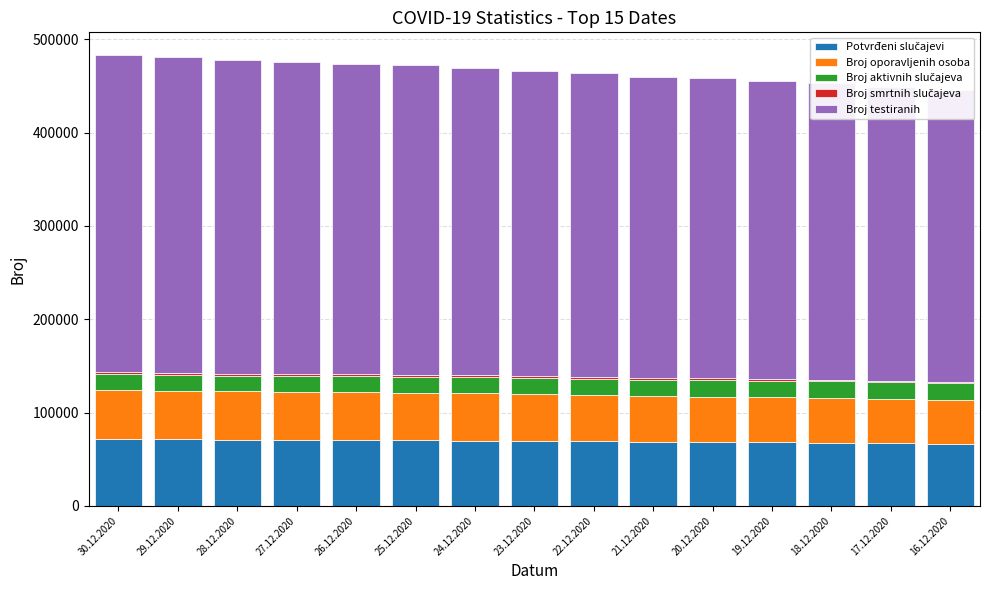

How many data points in Broj smrtnih slučajeva are less than 2076?

7